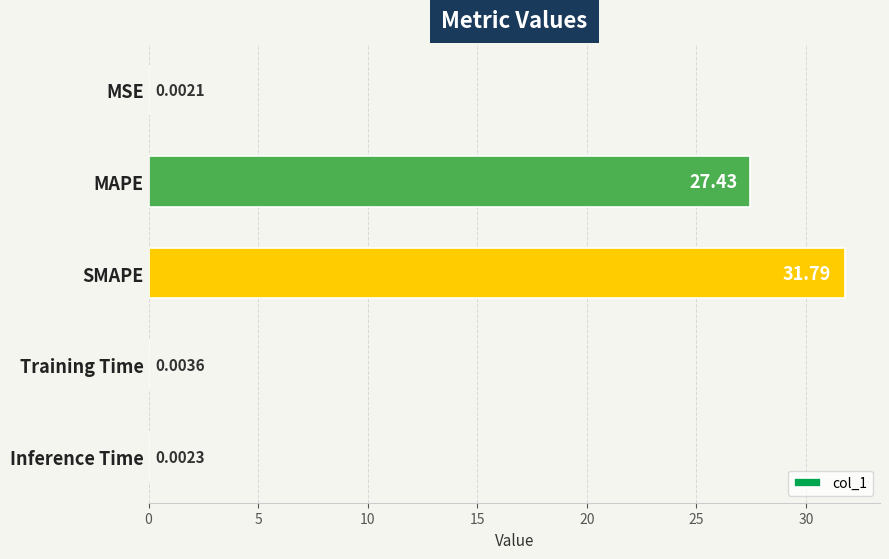

Are the bars grouped side by side (vs. stacked)?

No